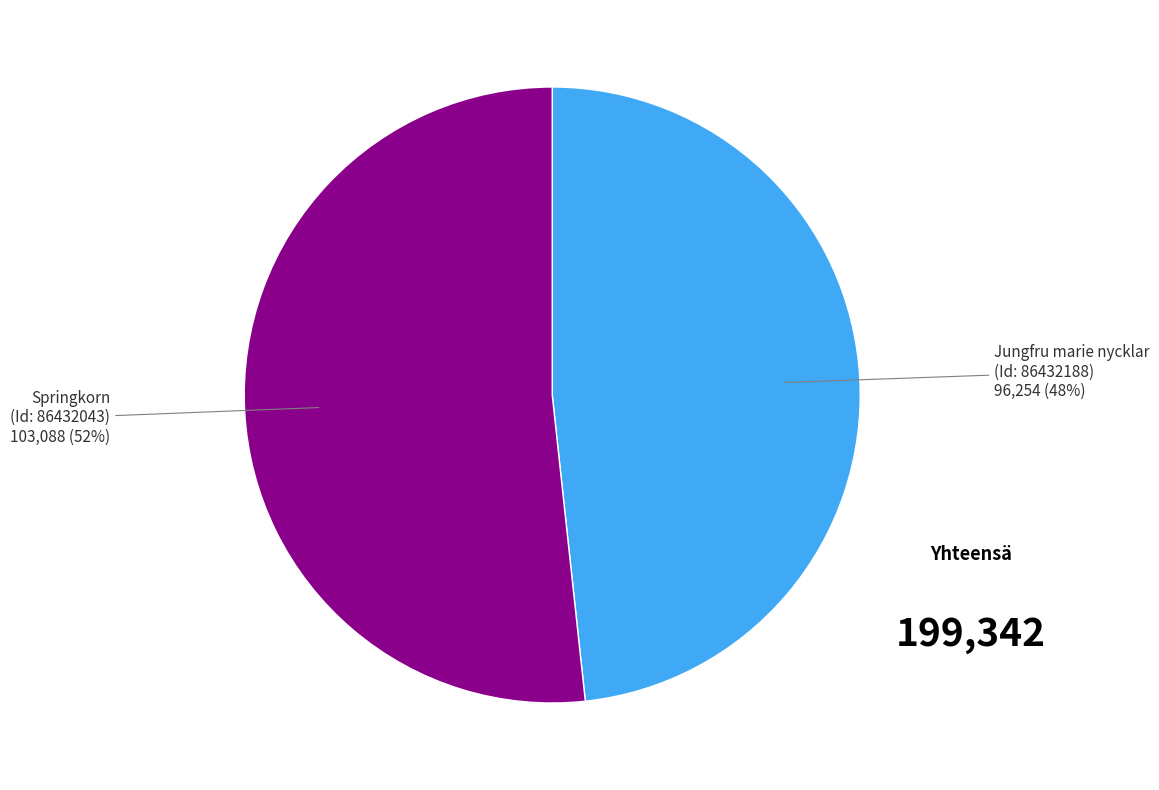

Is there any slice that represents more than half of the pie?

Yes